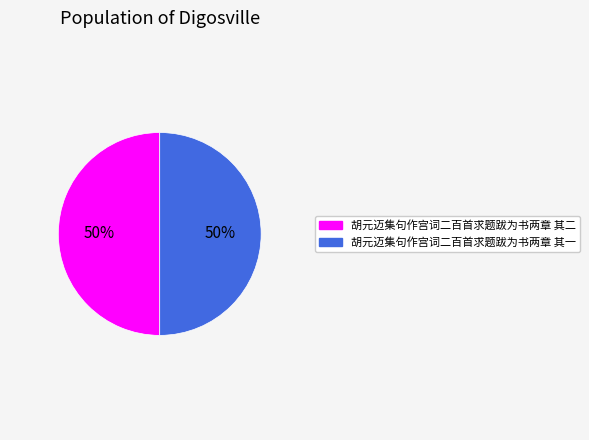

To the nearest percent, what percentage of the pie is 胡元迈集句作宫词二百首求题跋为书两章 其二?

50%